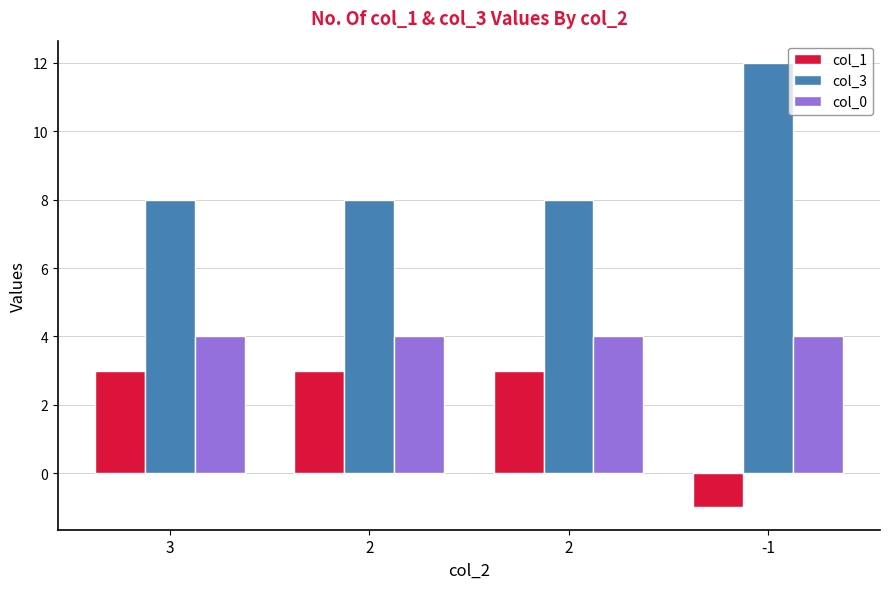

Which label corresponds to the smallest value in the chart?

-1